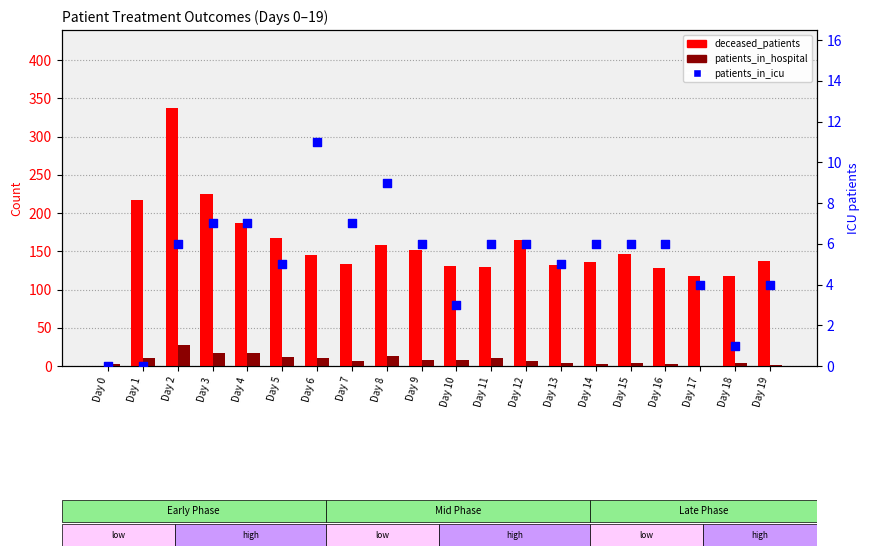

Which series has the largest total across all categories?

deceased_patients